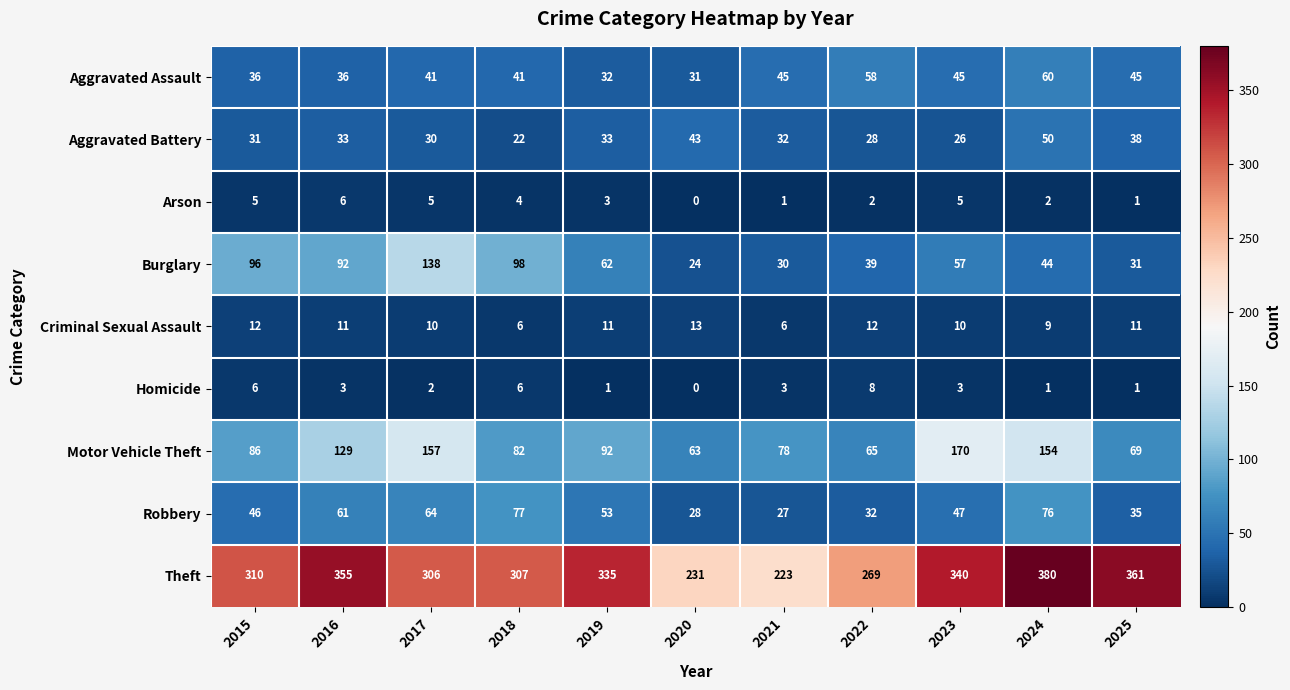

Rank the series by their maximum value, from lowest to highest.

Arson, Homicide, Criminal Sexual Assault, Aggravated Battery, Aggravated Assault, Robbery, Burglary, Motor Vehicle Theft, Theft